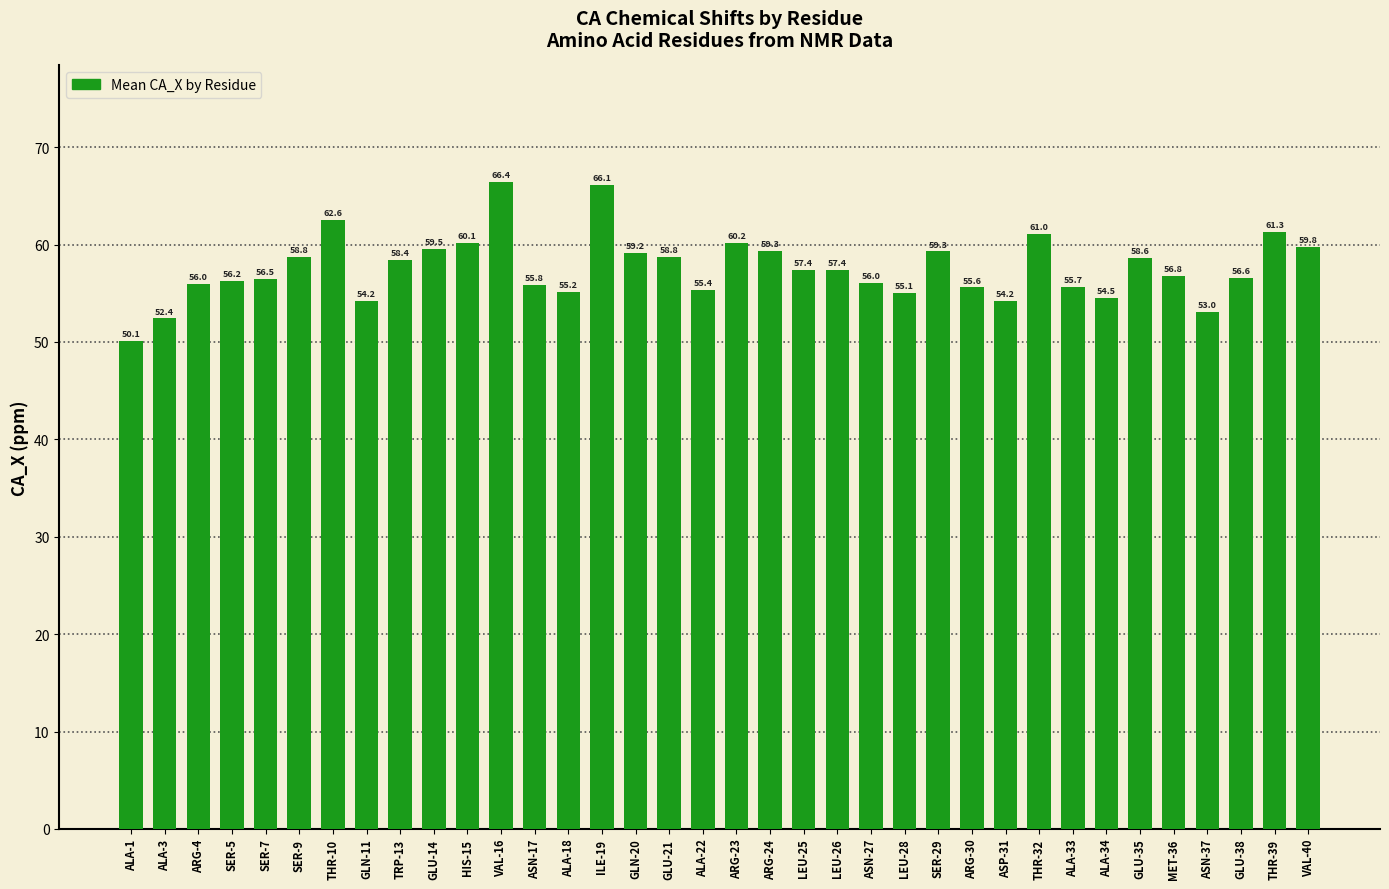

Are the bars grouped side by side (vs. stacked)?

No